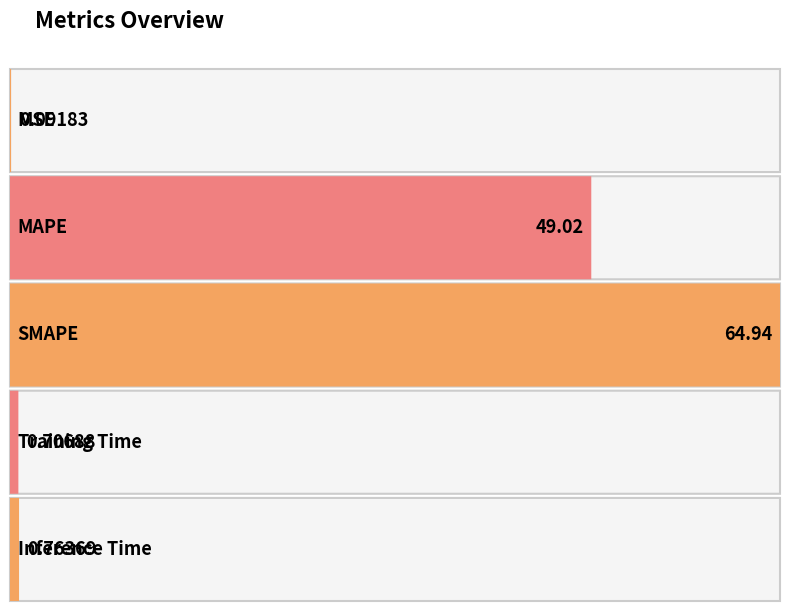

Approximately how many times larger is the value at SMAPE compared to MAPE?

1.3